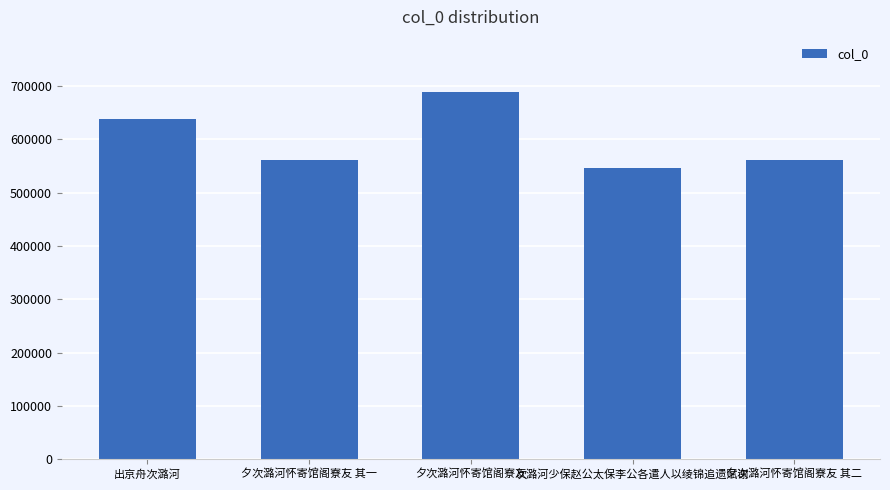

What is the label of the 2nd bar from the right?

次潞河少保赵公太保李公各遣人以绫锦追遗赋谢